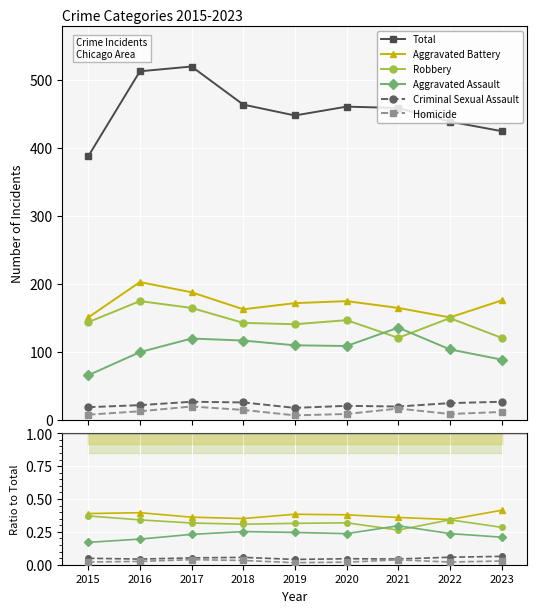

What is the value of the Robbery point at the 1st from the left?

0.4